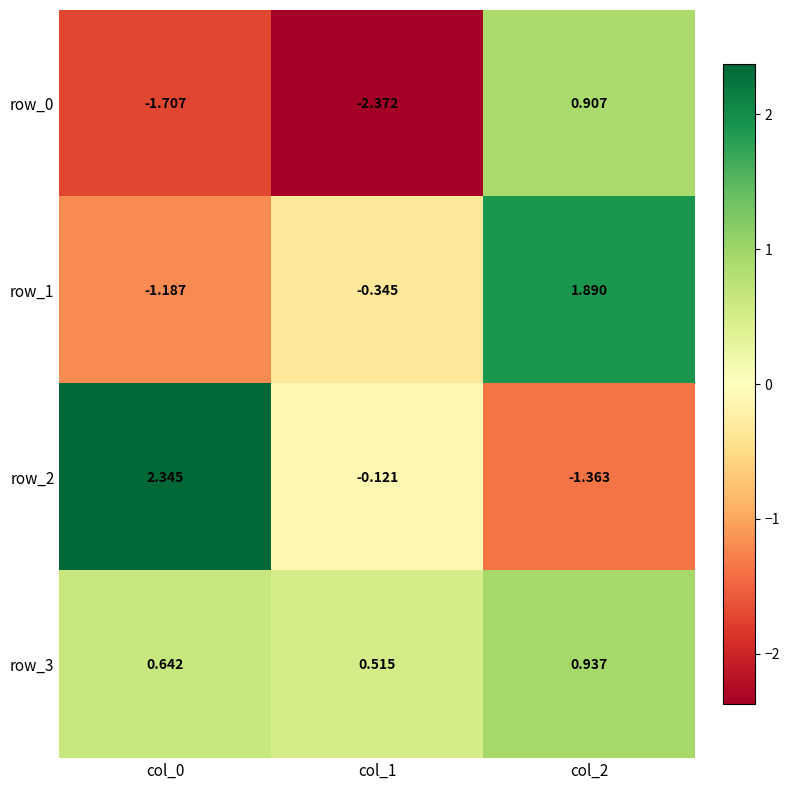

Is the value of row_1 at col_0 greater than the value of row_0 at col_2?

No